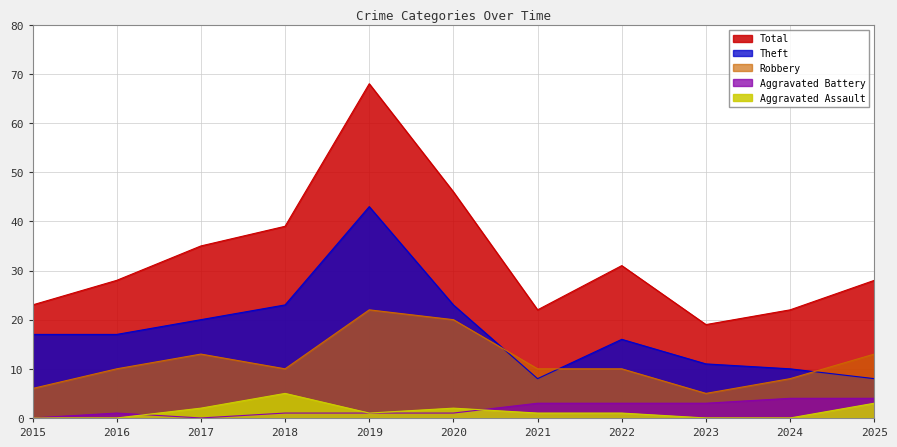

The Aggravated Assault series shows 0 at 2016. True or false?

True